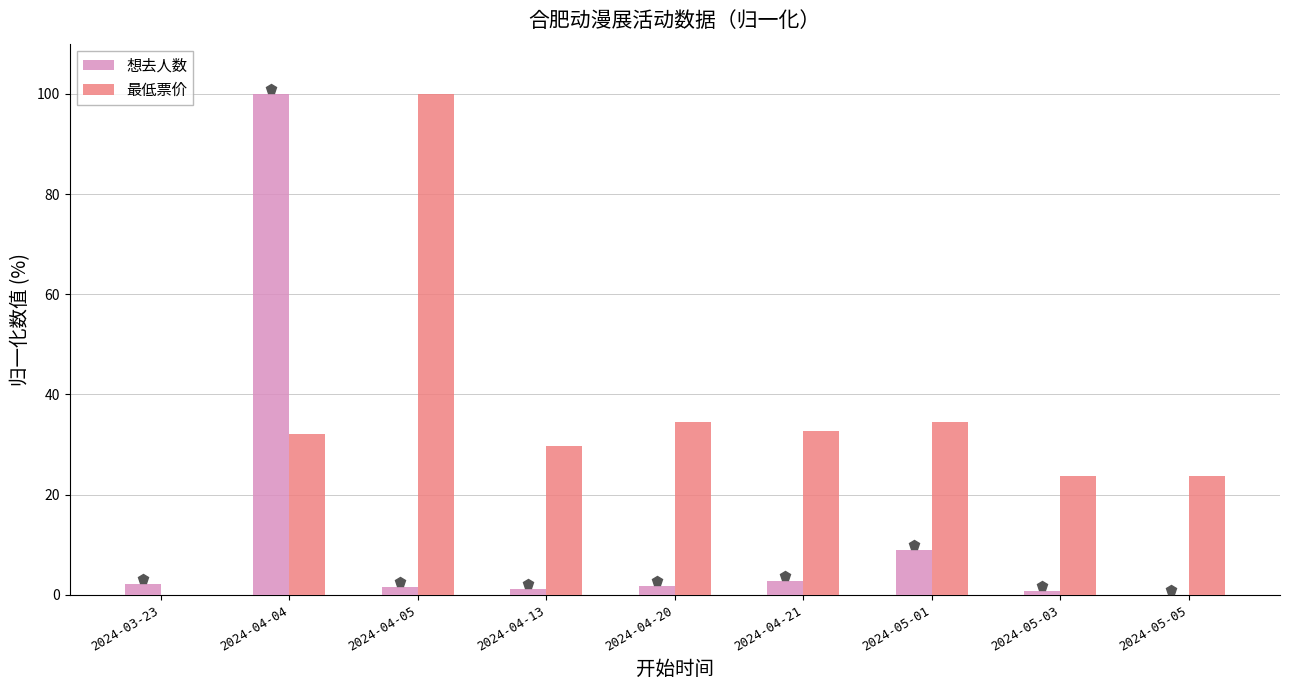

What is the value of the 想去人数 bar at the 8th from the left?

0.7